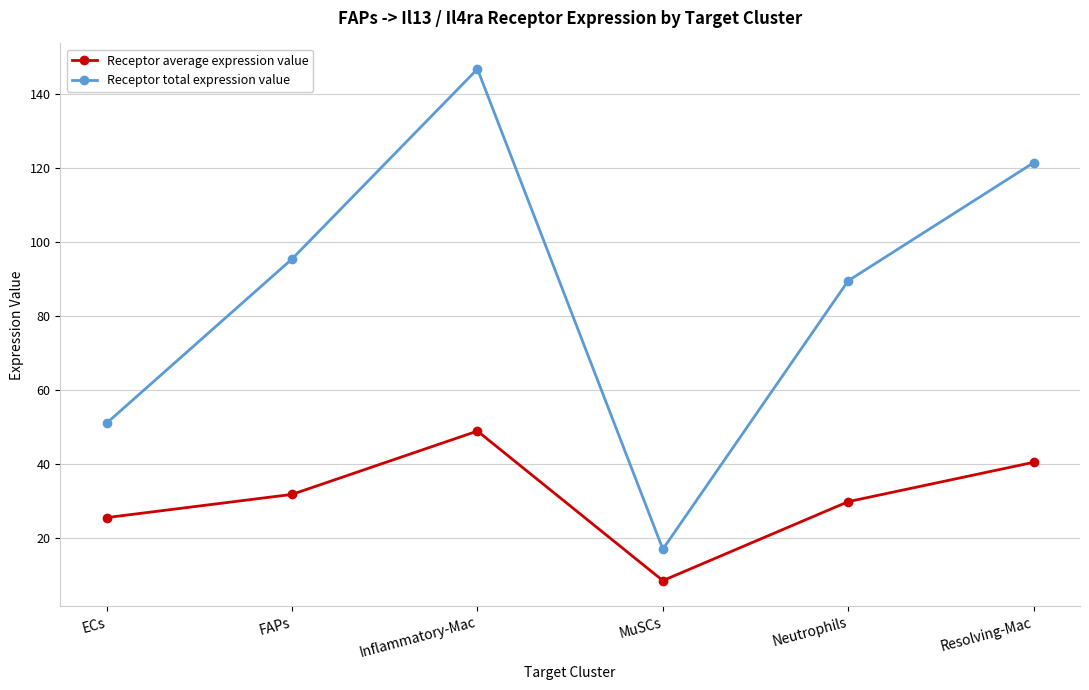

At how many categories does at least one series exceed 71?

4